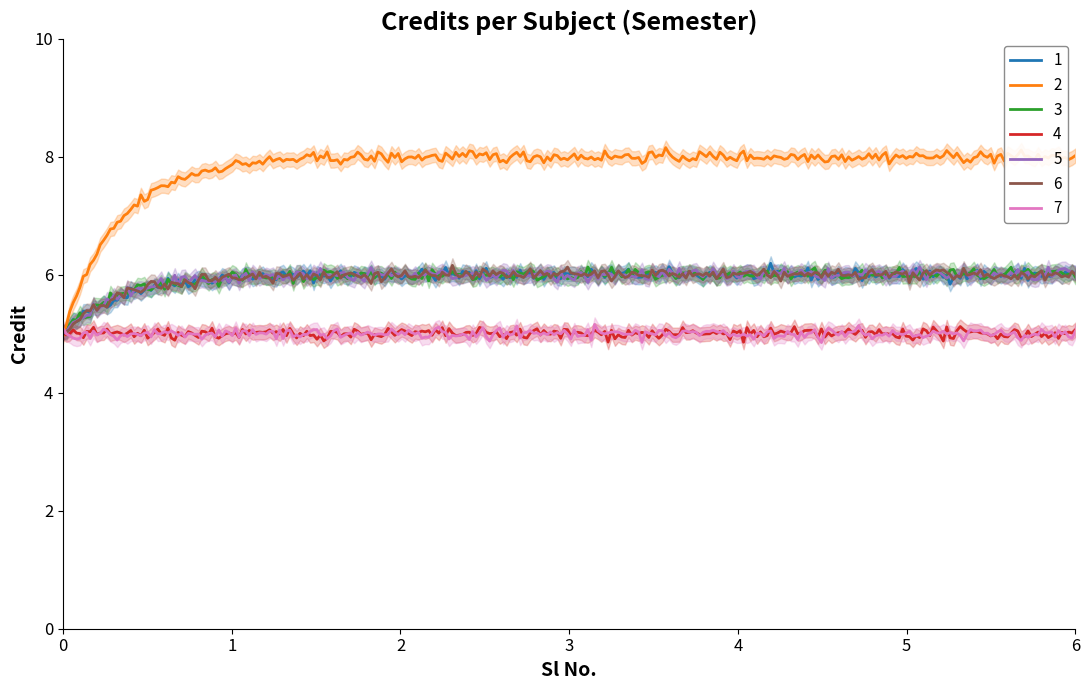

Between 1 and 7, which is larger?

1